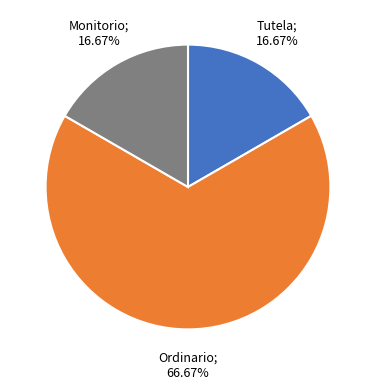

Is there any slice that represents more than half of the pie?

Yes